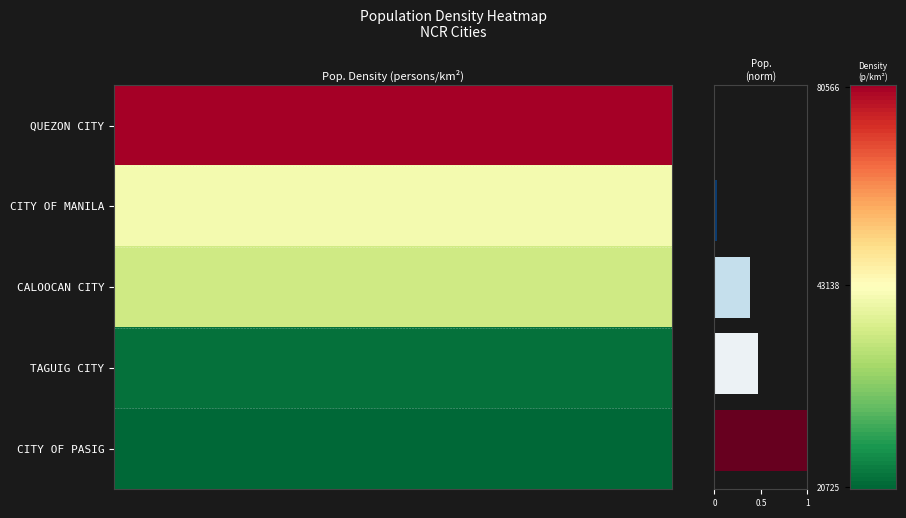

How many categories are shown in the chart?

20